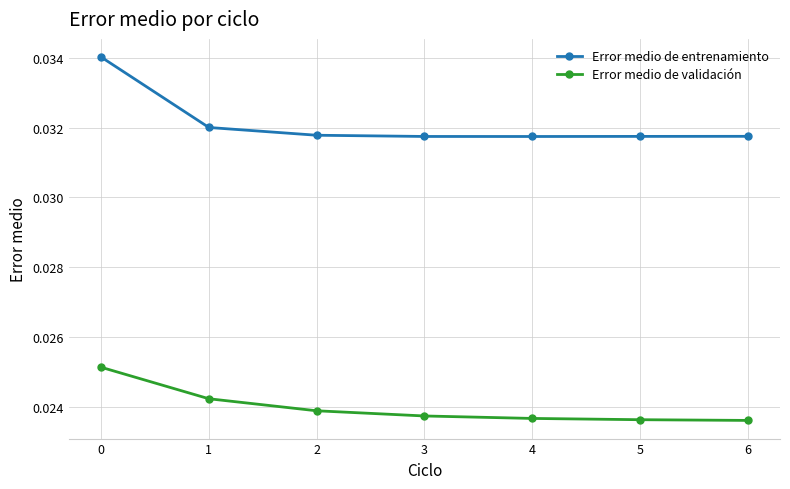

What are all the series names shown in the legend?

Error medio de entrenamiento, Error medio de validación